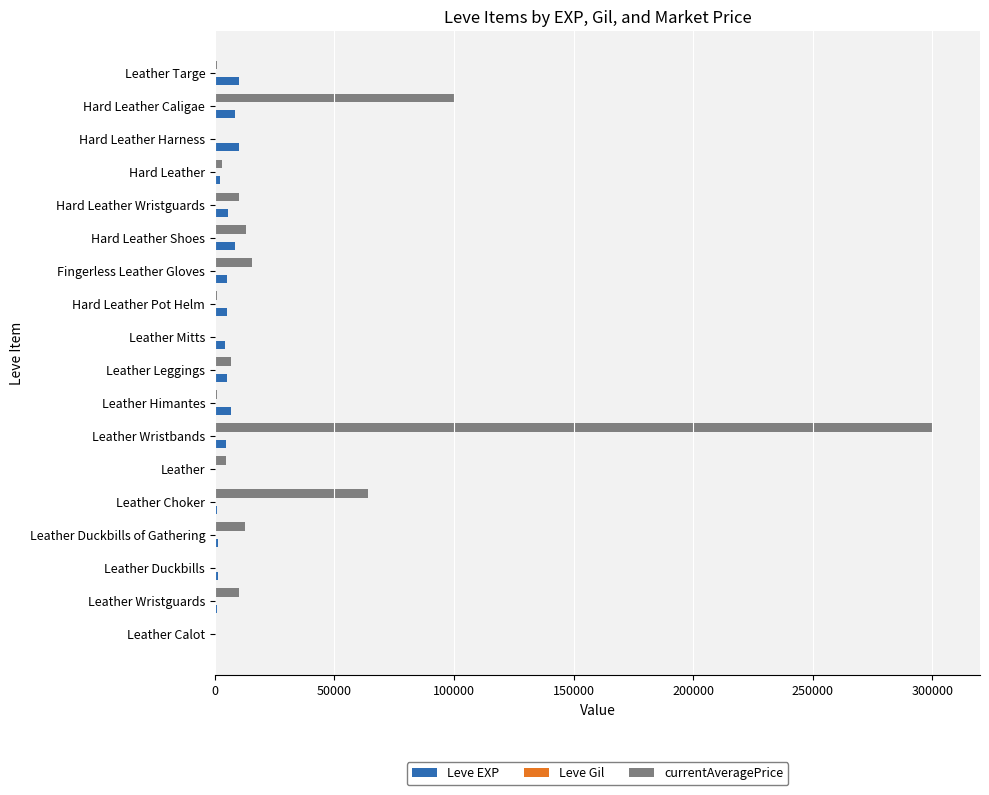

True or false: Leve EXP has a value of 9990 at Leather Targe.

True